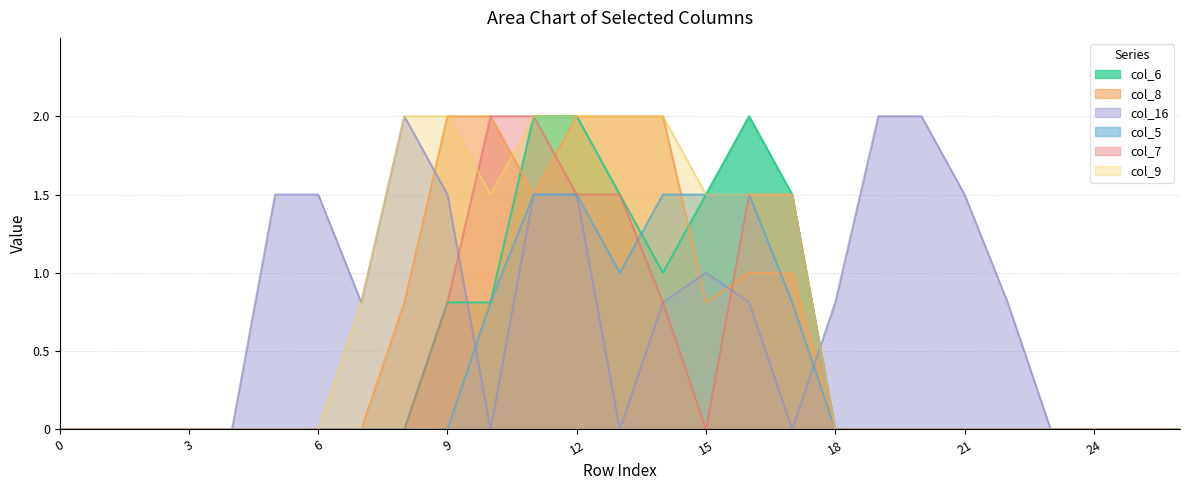

True or false: col_16 has a value of 0.8 at 12.

False